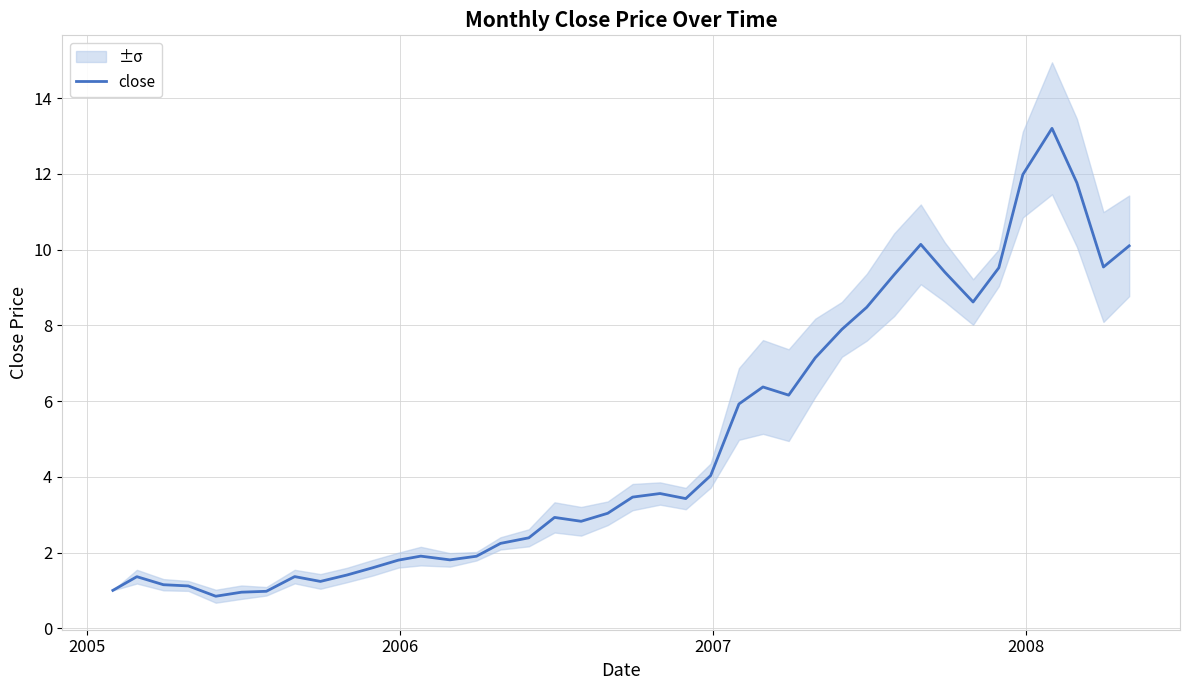

What is the highest value of the close series?

13.2